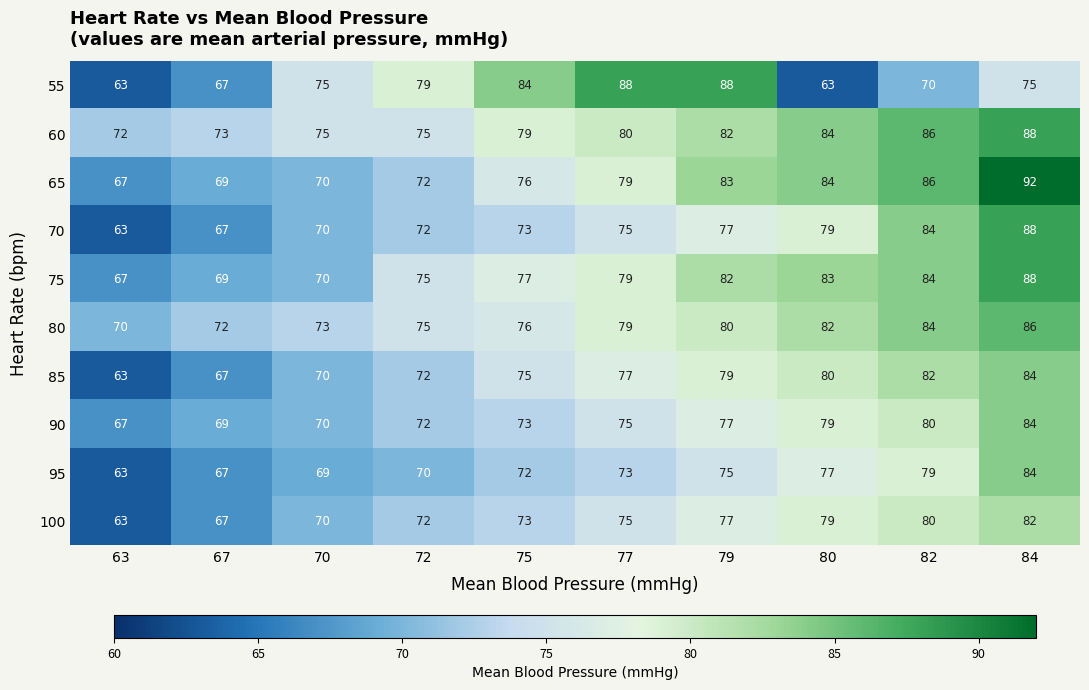

What is the lowest value of the 55 series?

63